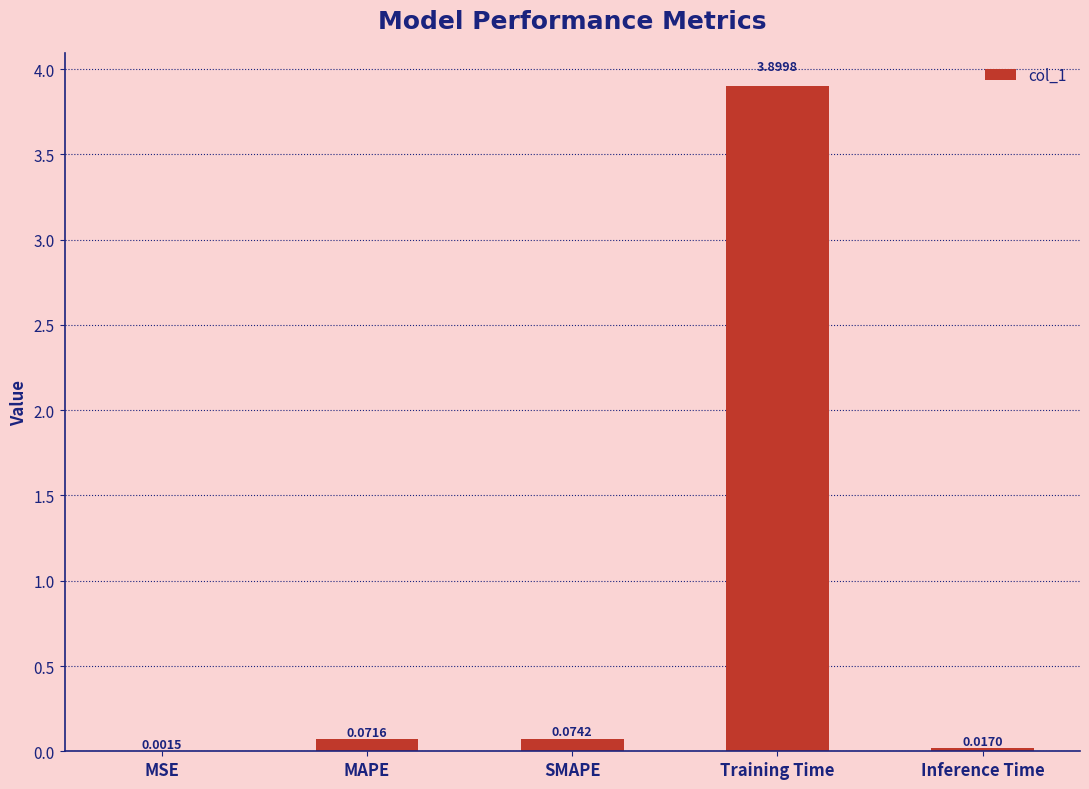

Between MSE and Training Time, which is larger?

Training Time